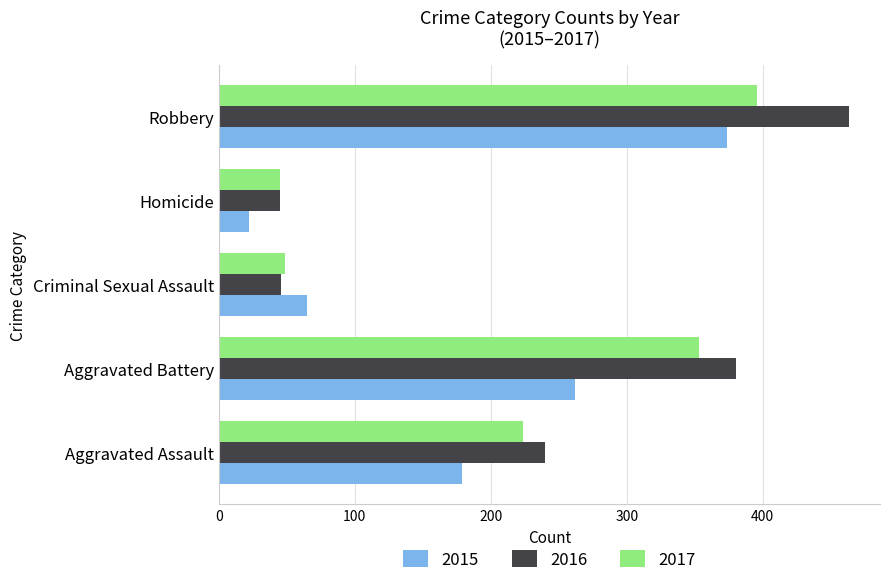

What is the maximum value shown in the chart?

463